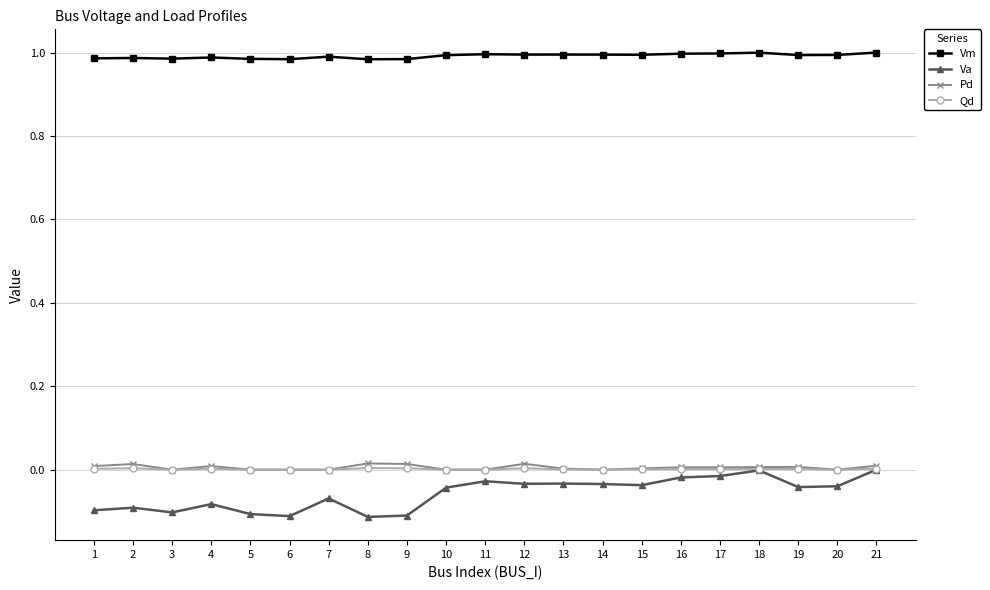

Which series has the widest spread of values?

Va